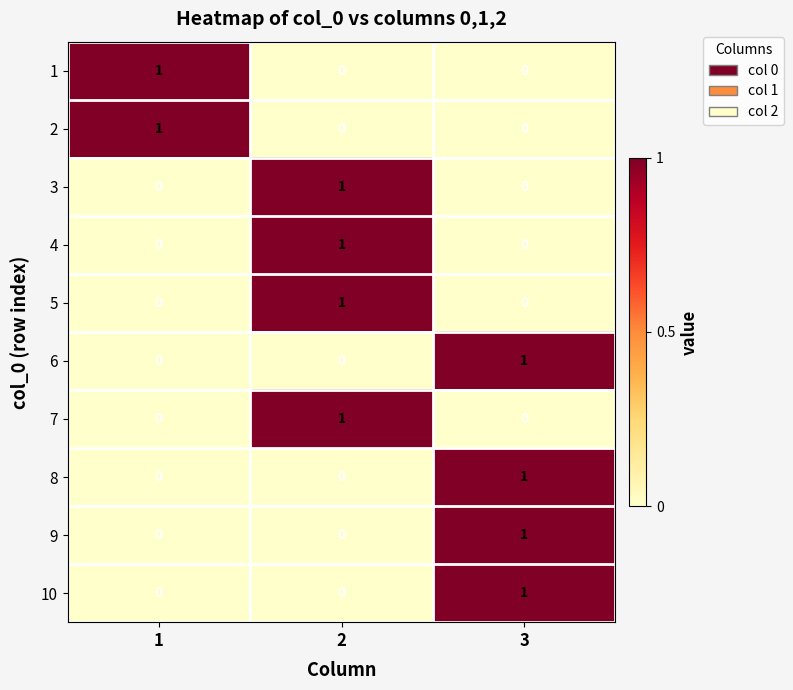

At how many categories does at least one series exceed 0?

3